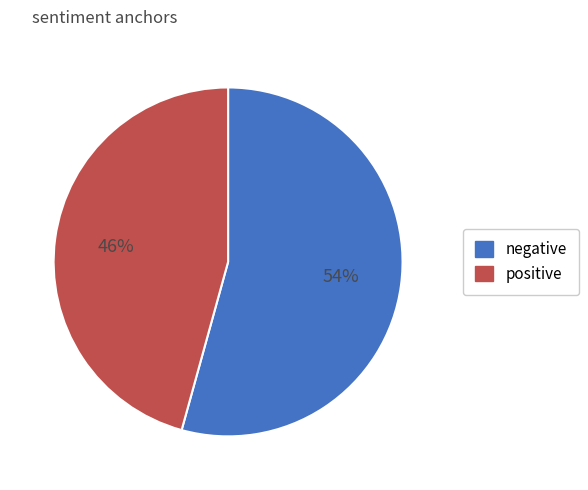

To the nearest percent, what percentage of the pie is negative?

54%